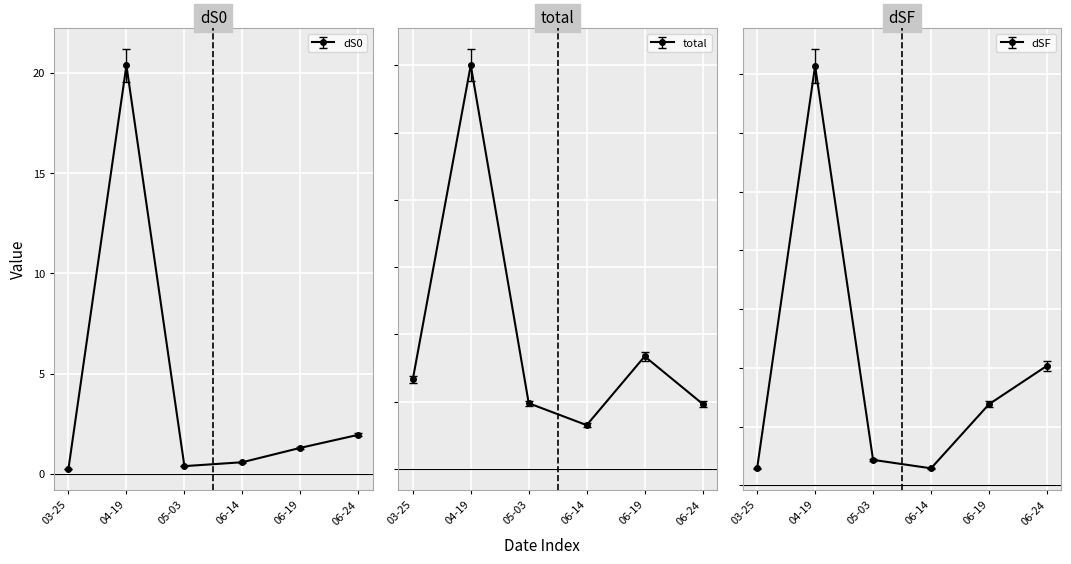

Where is the first local maximum for total?

04-19